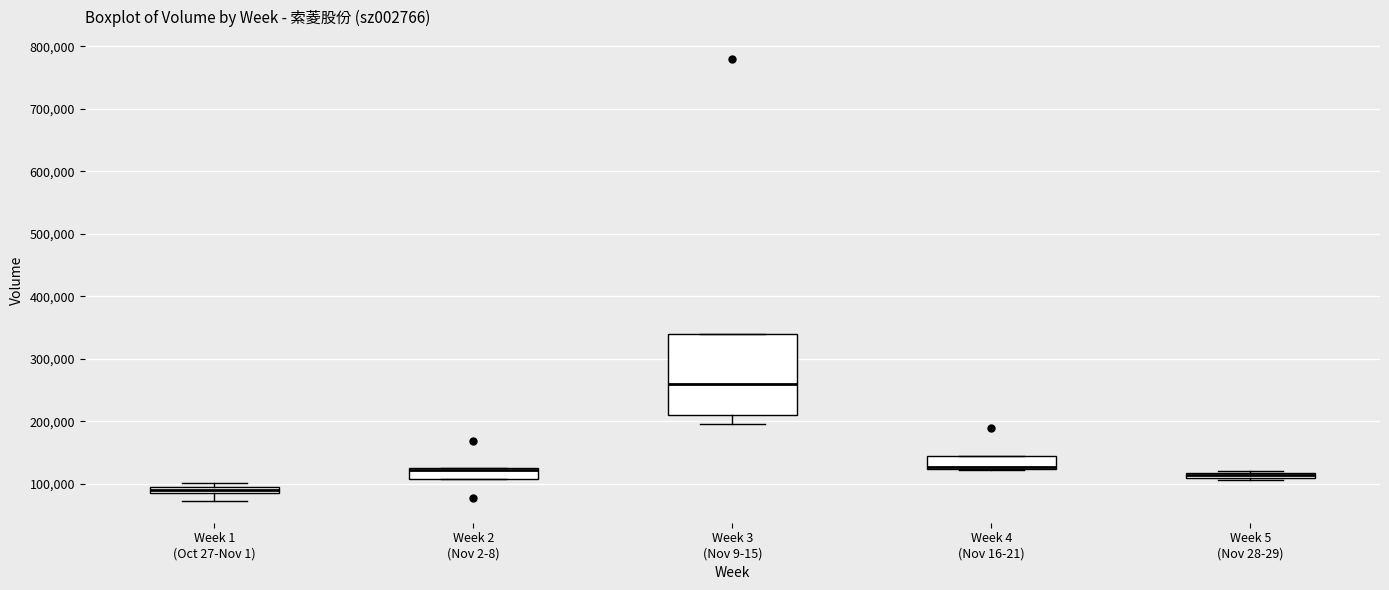

Which box is the tallest, from its lower edge to its upper edge?

Week 3 (Nov 9-15)